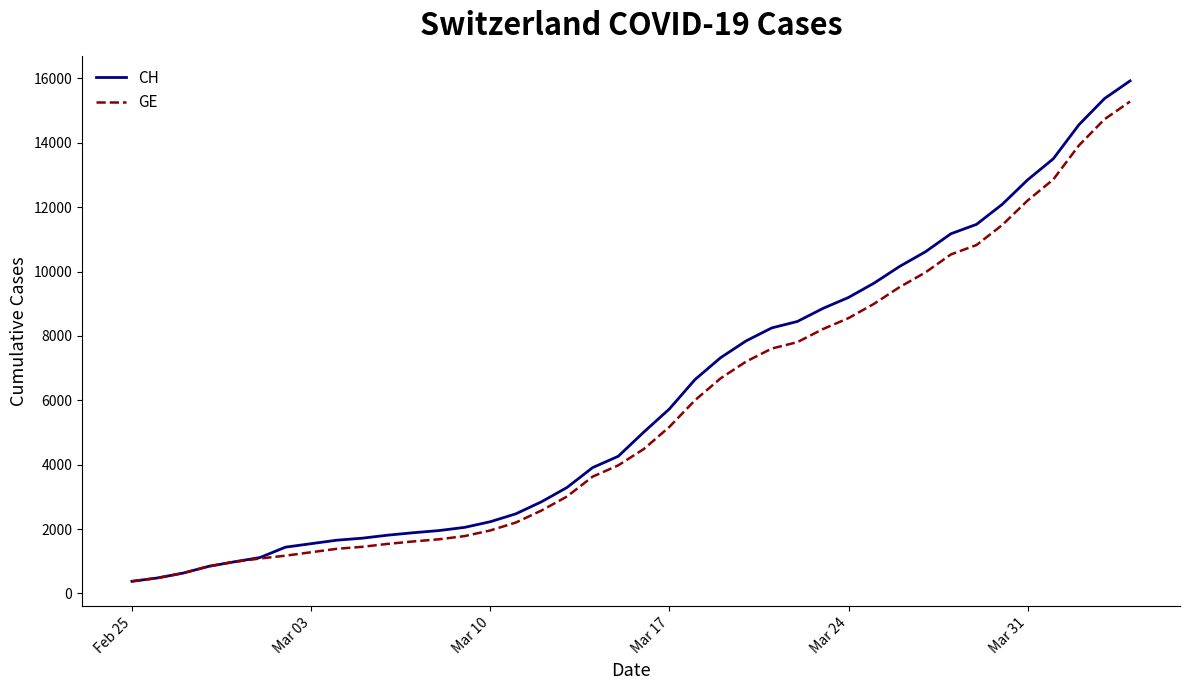

Which series has the largest range (max minus min)?

CH